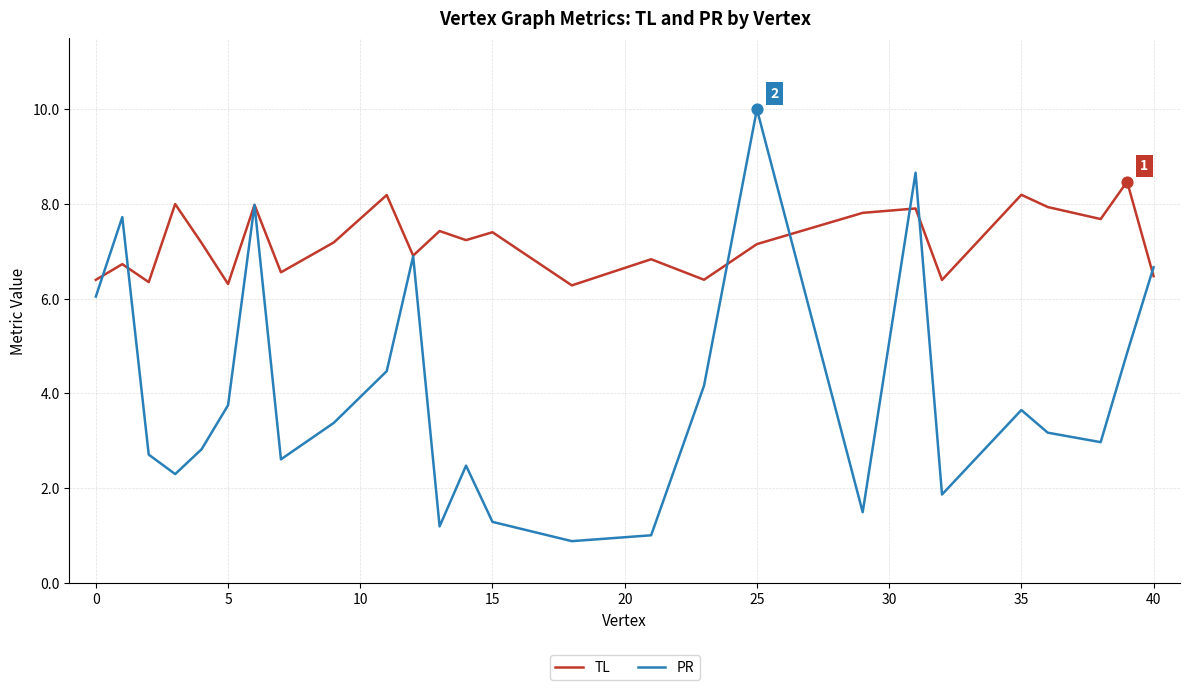

Which series has the widest spread of values?

PR